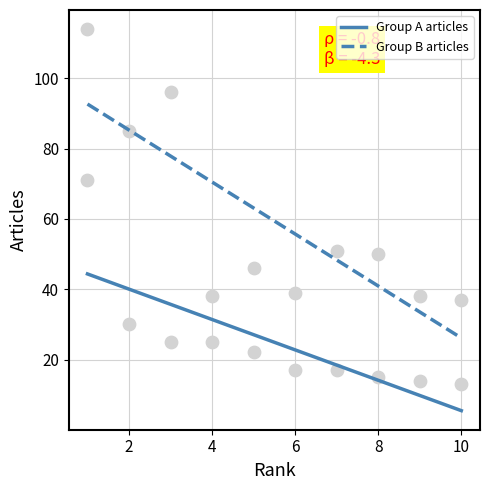

At how many categories does at least one series exceed 85?

2